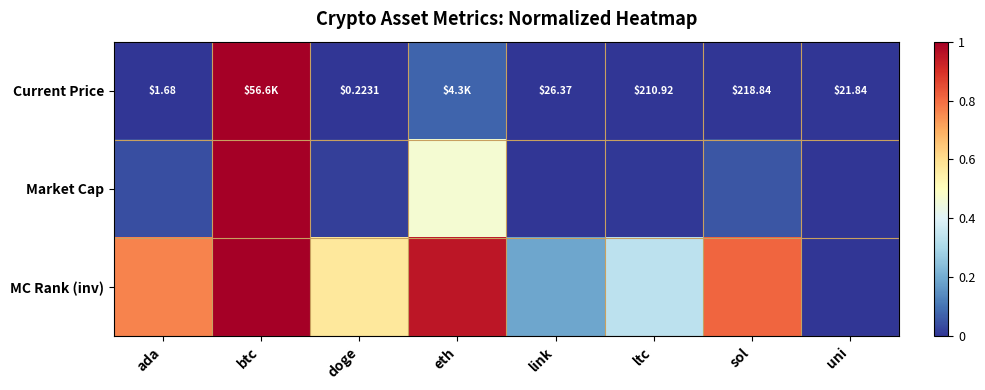

How many series are shown in this chart?

3